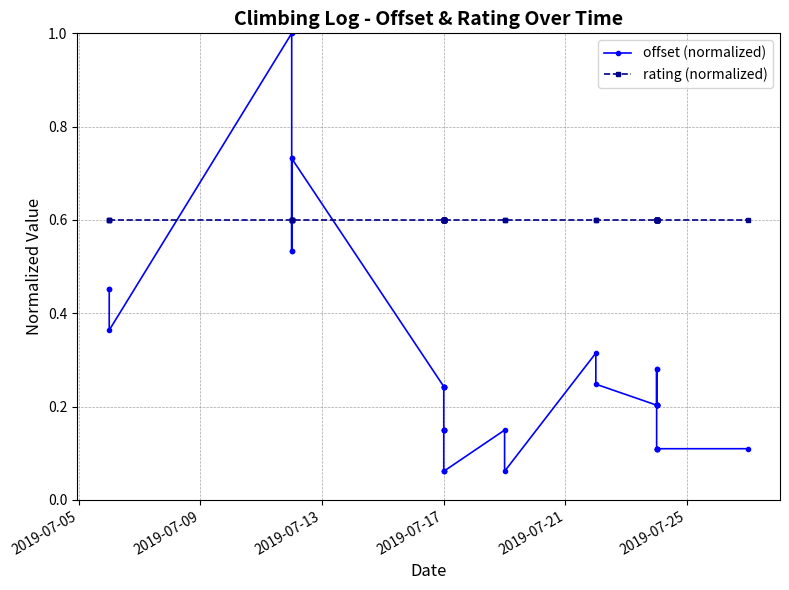

What is the minimum value shown in the chart?

0.1